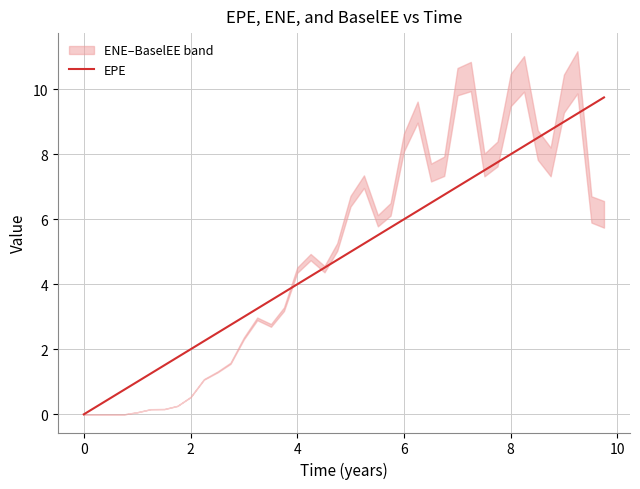

Where is the data nearest to the value 4?

4